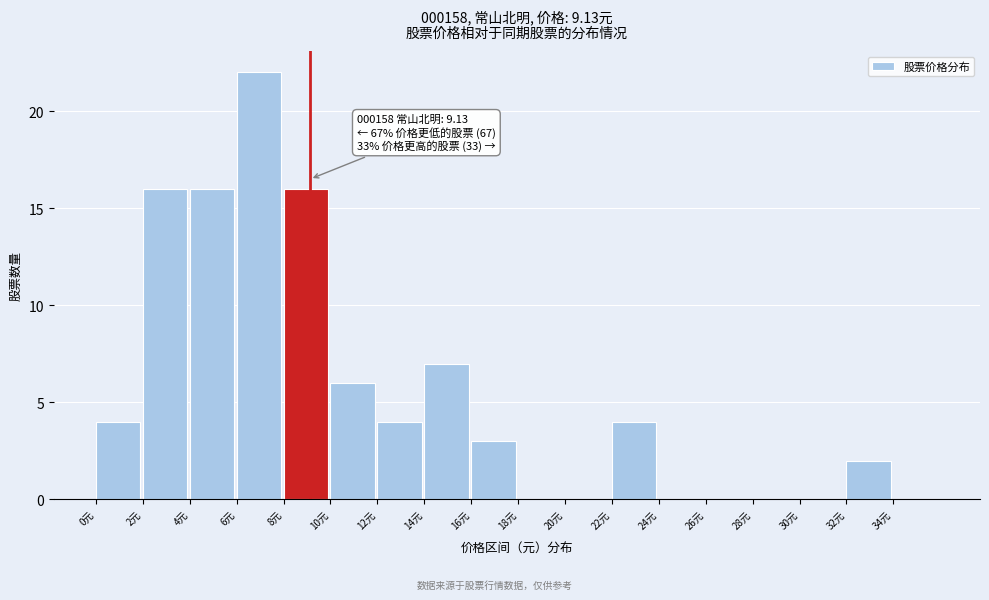

Which range on the x-axis has the tallest bar?

6 to 8